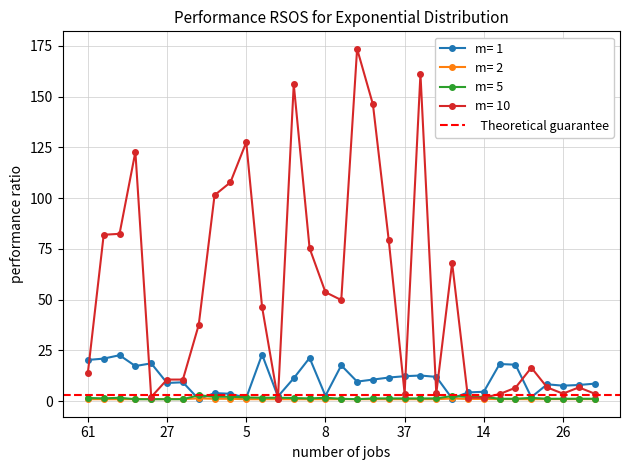

What is the label of the 24th point from the left?

4